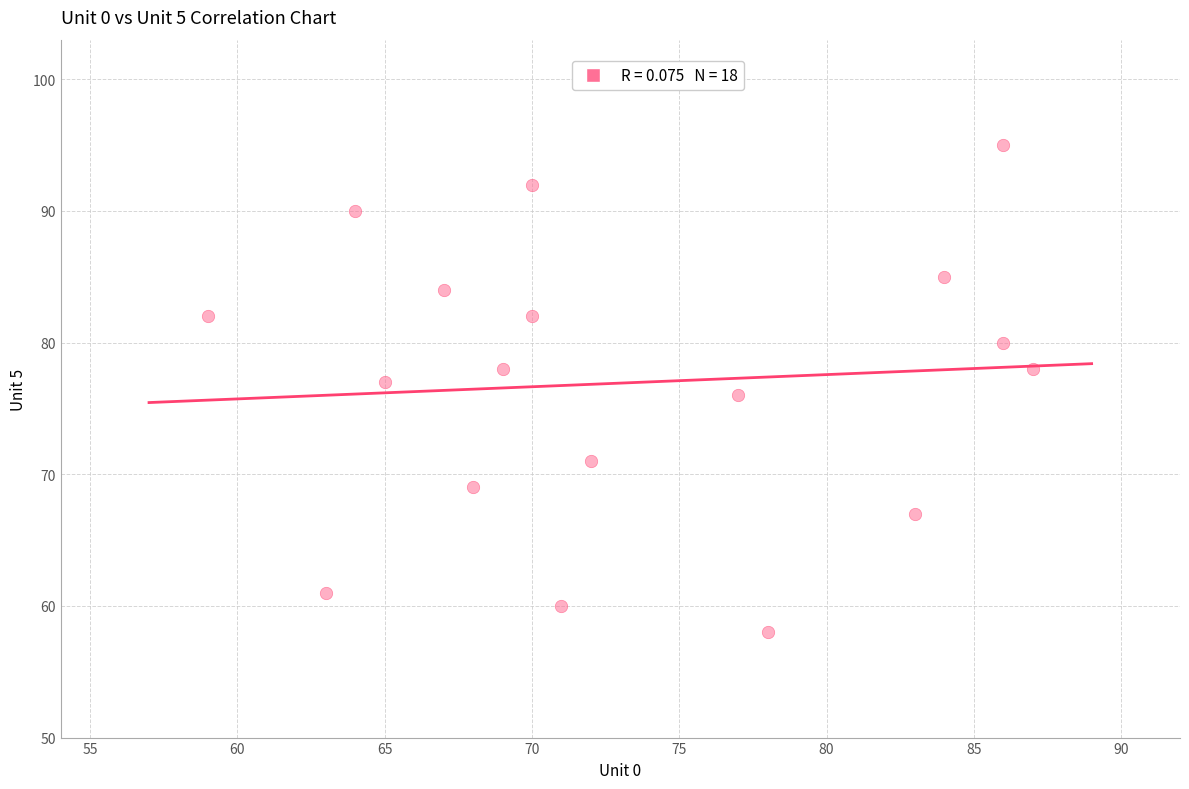

What is the range of Y values (max minus min)?

37